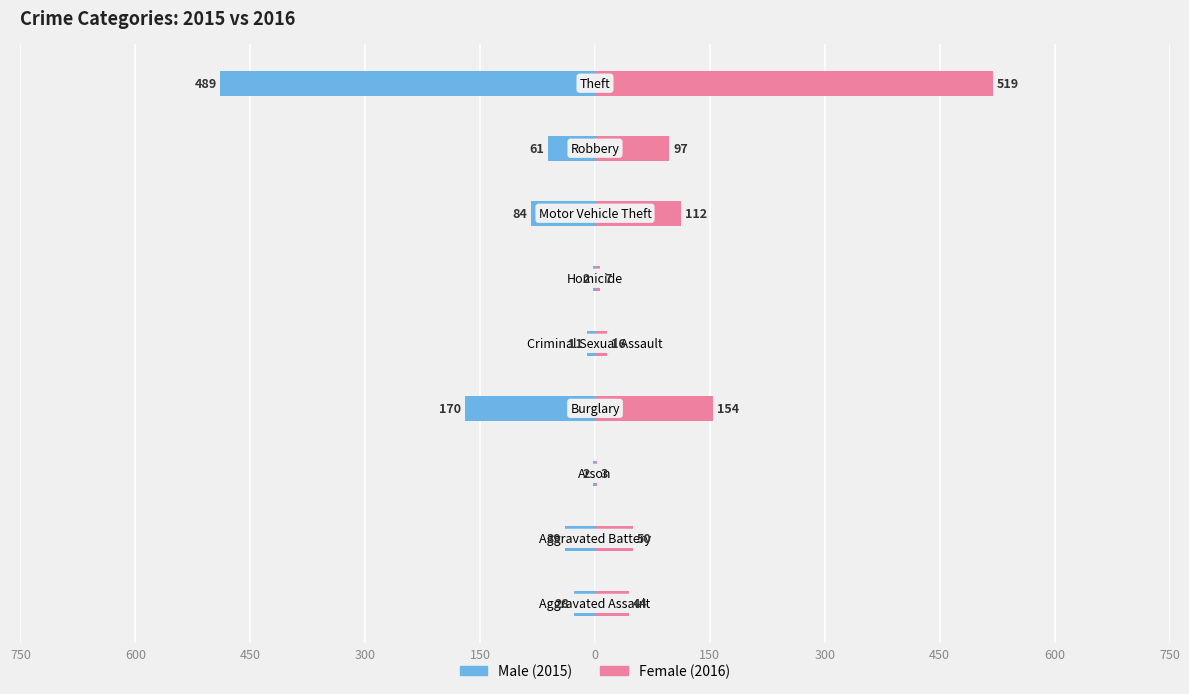

What is the difference between the maximum and minimum values in the Female series?

516